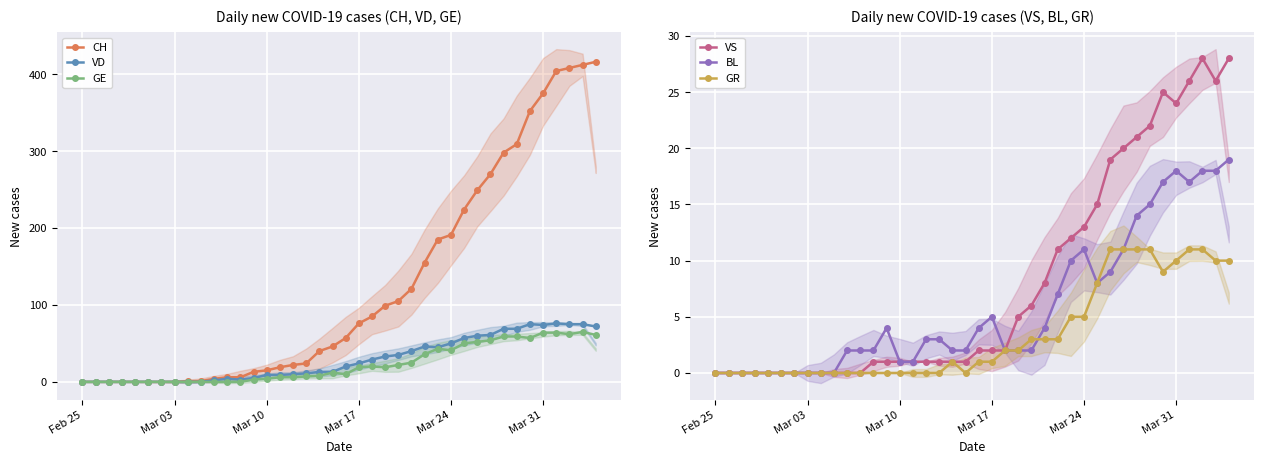

What is the highest value of the VD series?

76